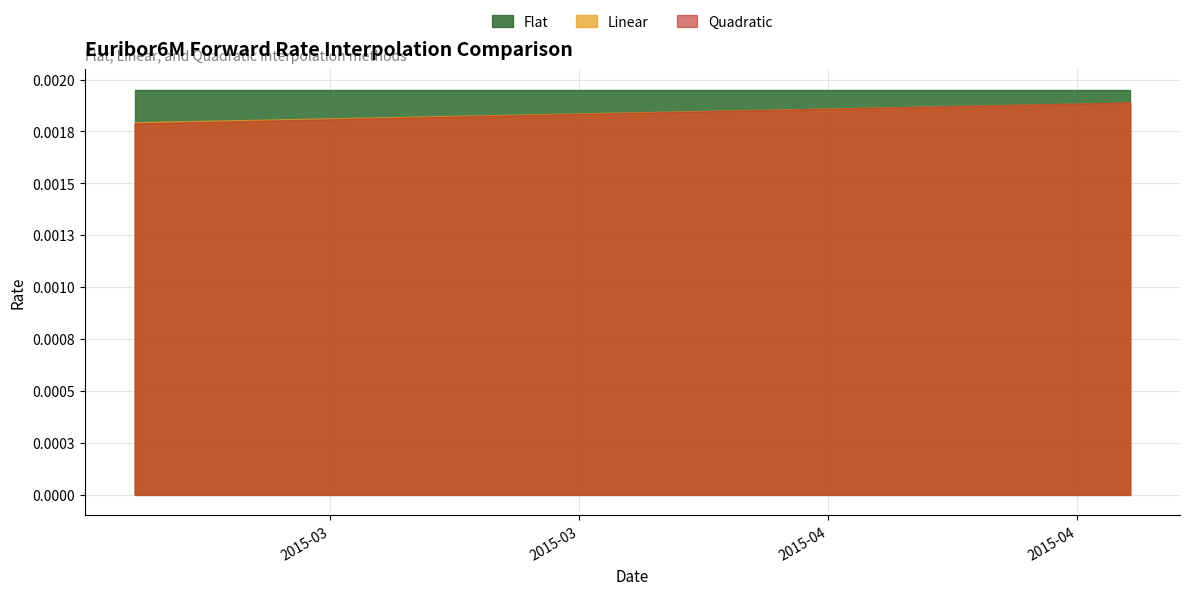

True or false: Linear and Flat cross at least once.

False